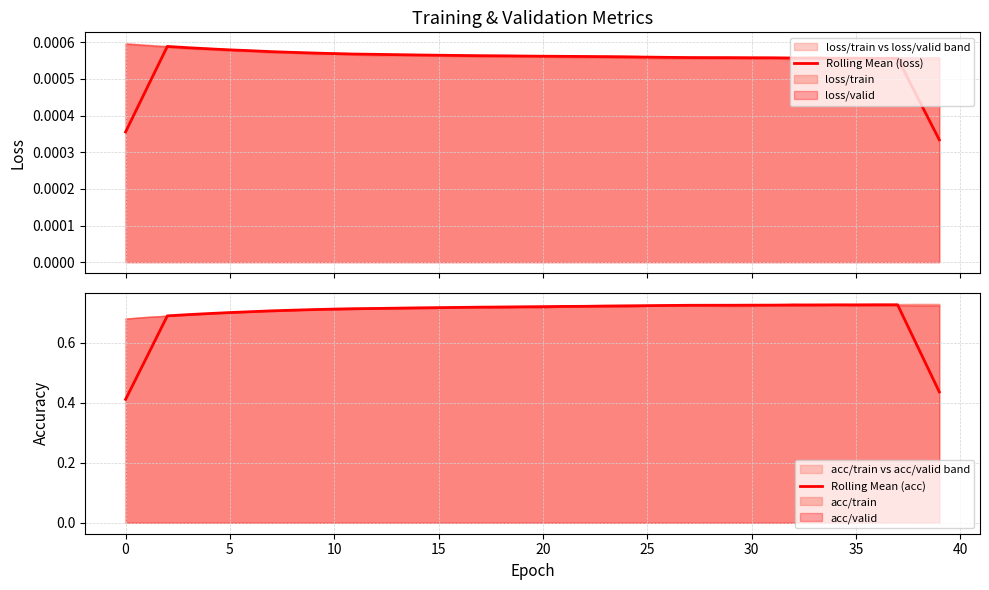

Count the Rolling Mean (acc) values in the range 0 to 1.

40